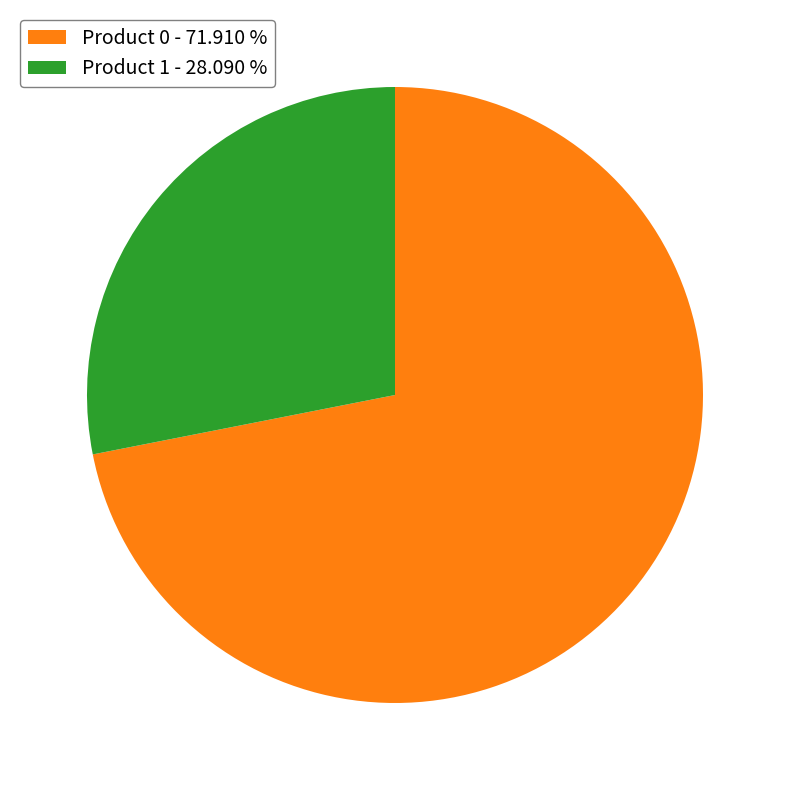

Is the sum of Product 0 - 71.910 % and Product 1 - 28.090 % greater than half?

Yes